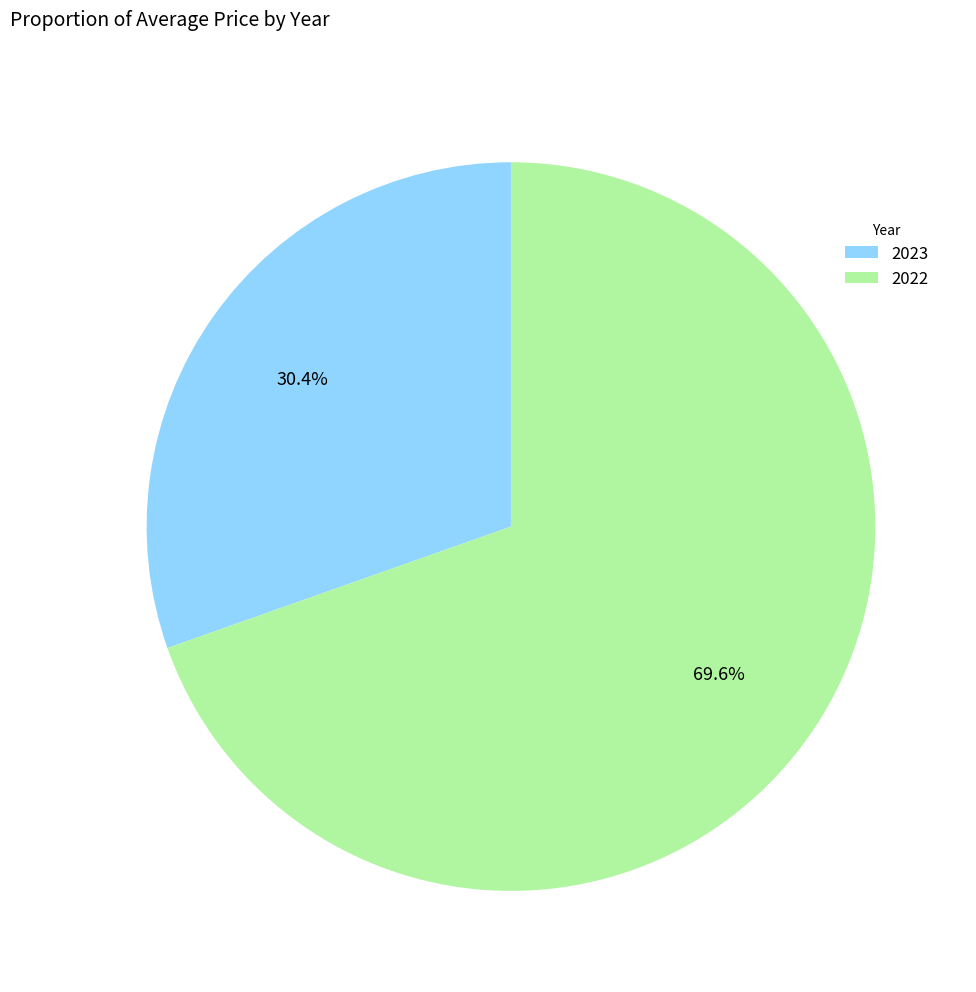

To the nearest percent, what percentage of the pie is 2023?

30%